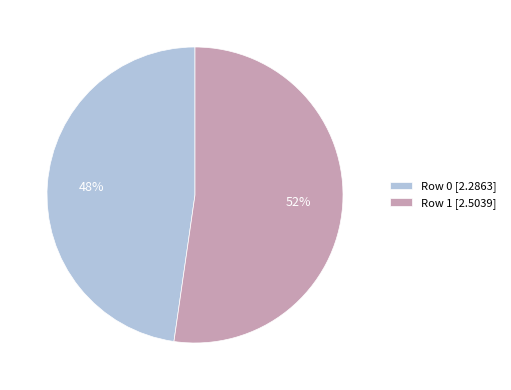

What is the ratio of the value at Row 1 to the value at Row 0?

1.1